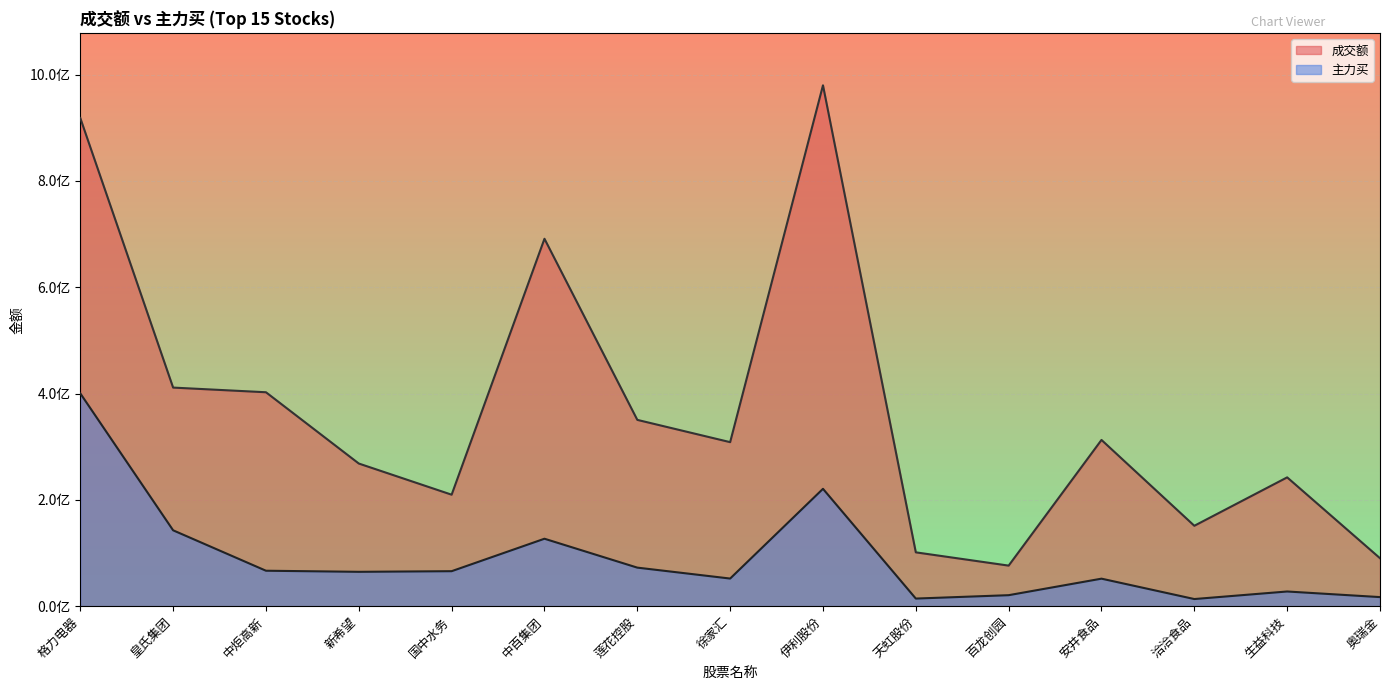

Which category has the highest value in the 主力买 series?

格力电器